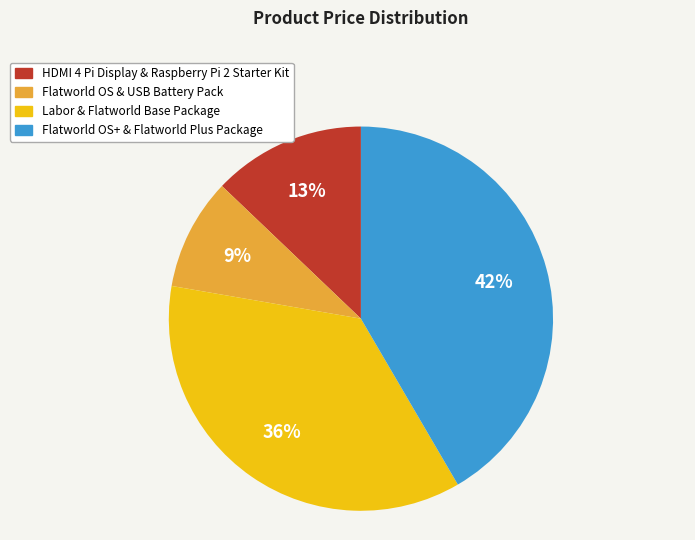

Does any single category account for the majority?

No